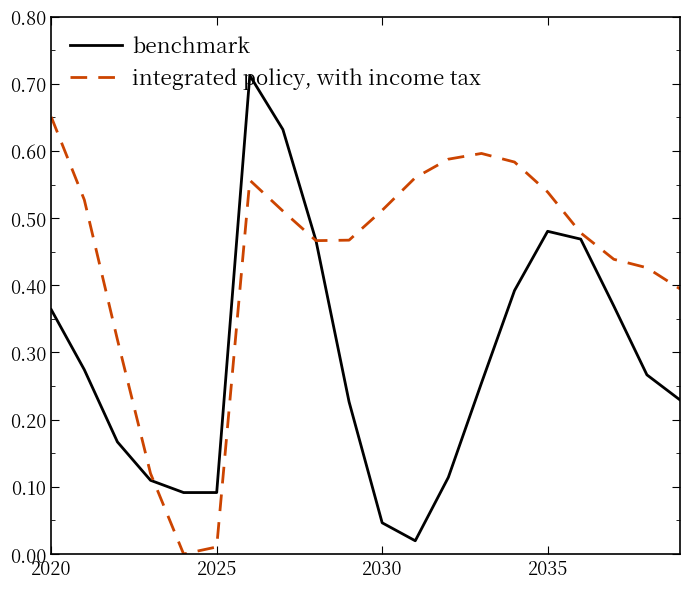

Which series has the largest total across all categories?

integrated policy, with income tax